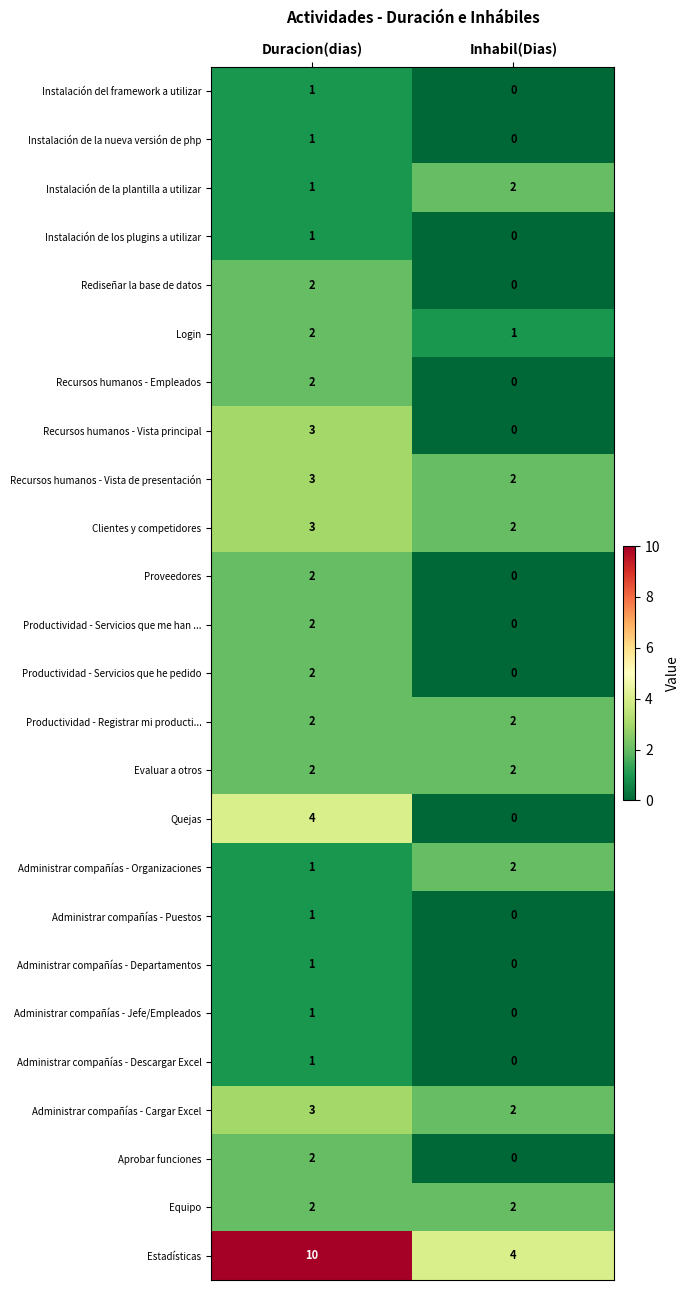

Is it true that Estadísticas equals 13 at Duracion(dias)?

False